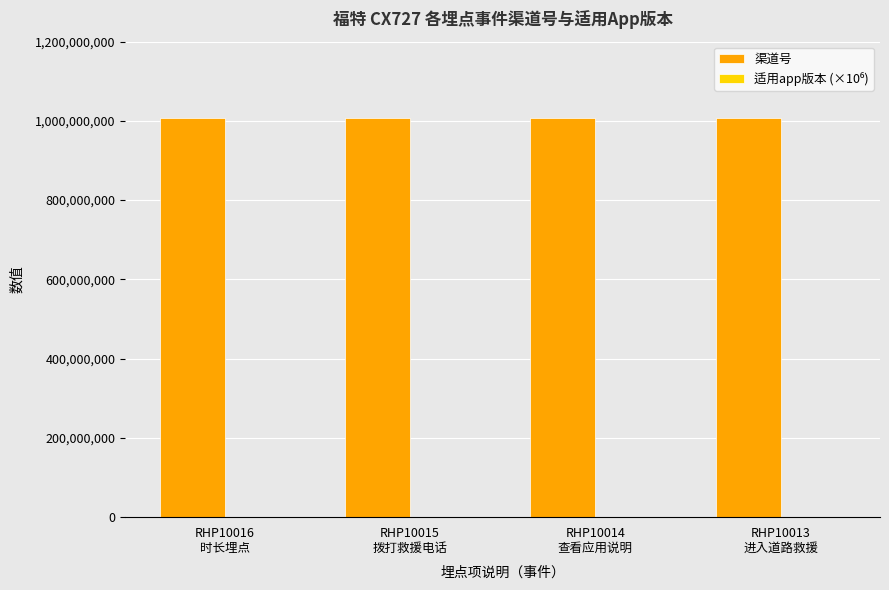

Which series has the largest total across all categories?

渠道号